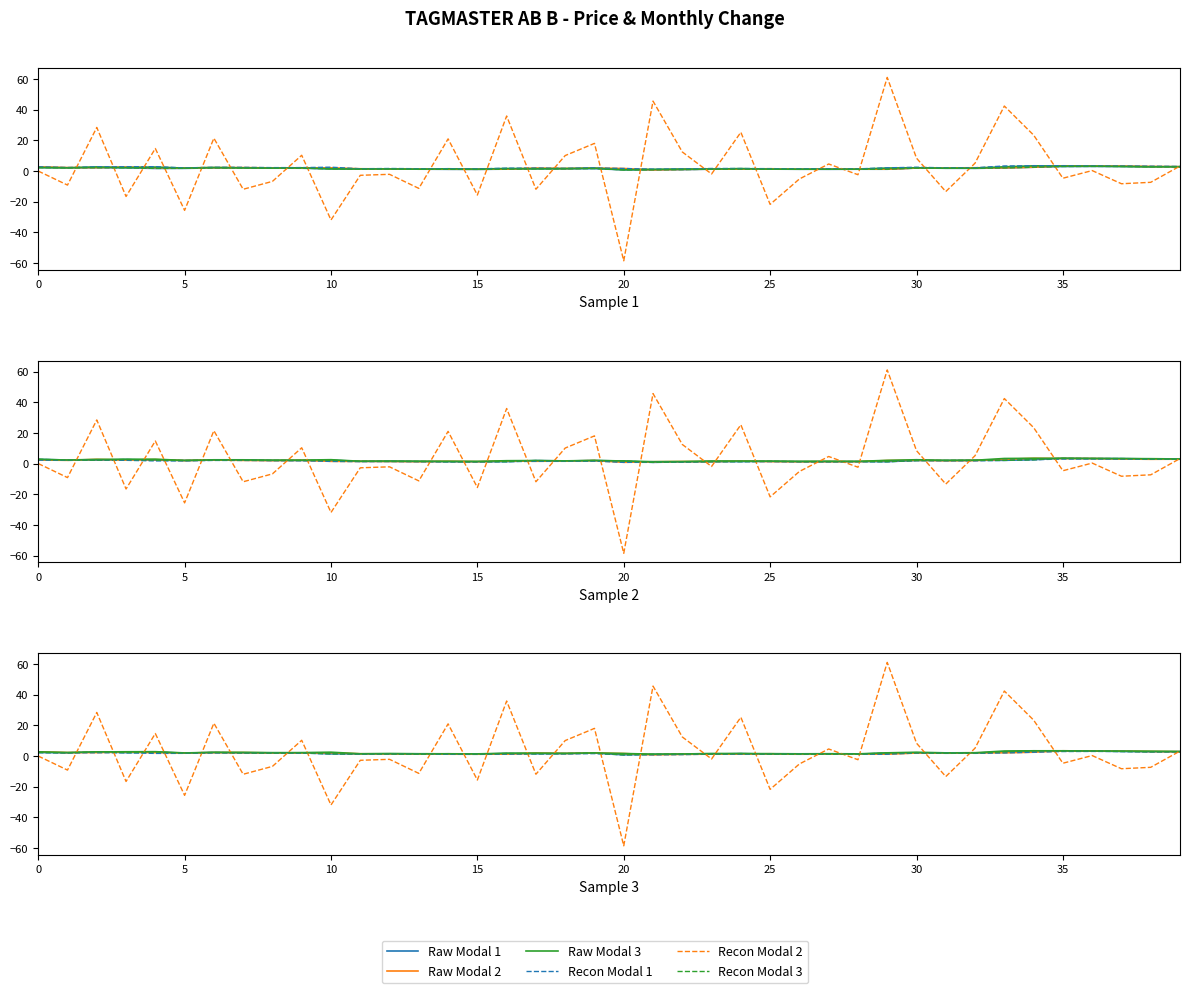

True or false: Raw Modal 2 has a value of 1.8 at 22.

False